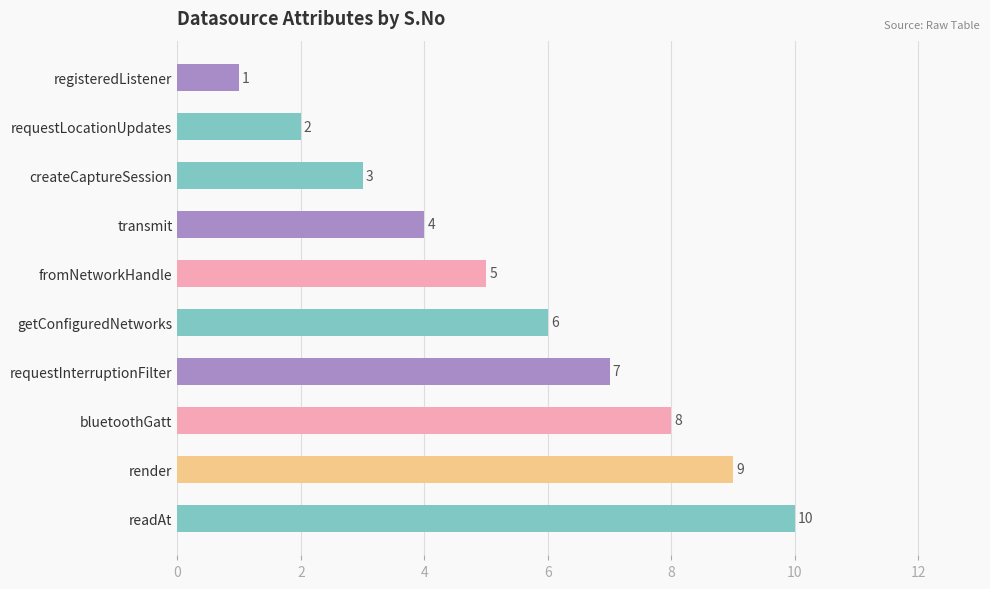

Which category has the lowest value across all series?

registeredListener